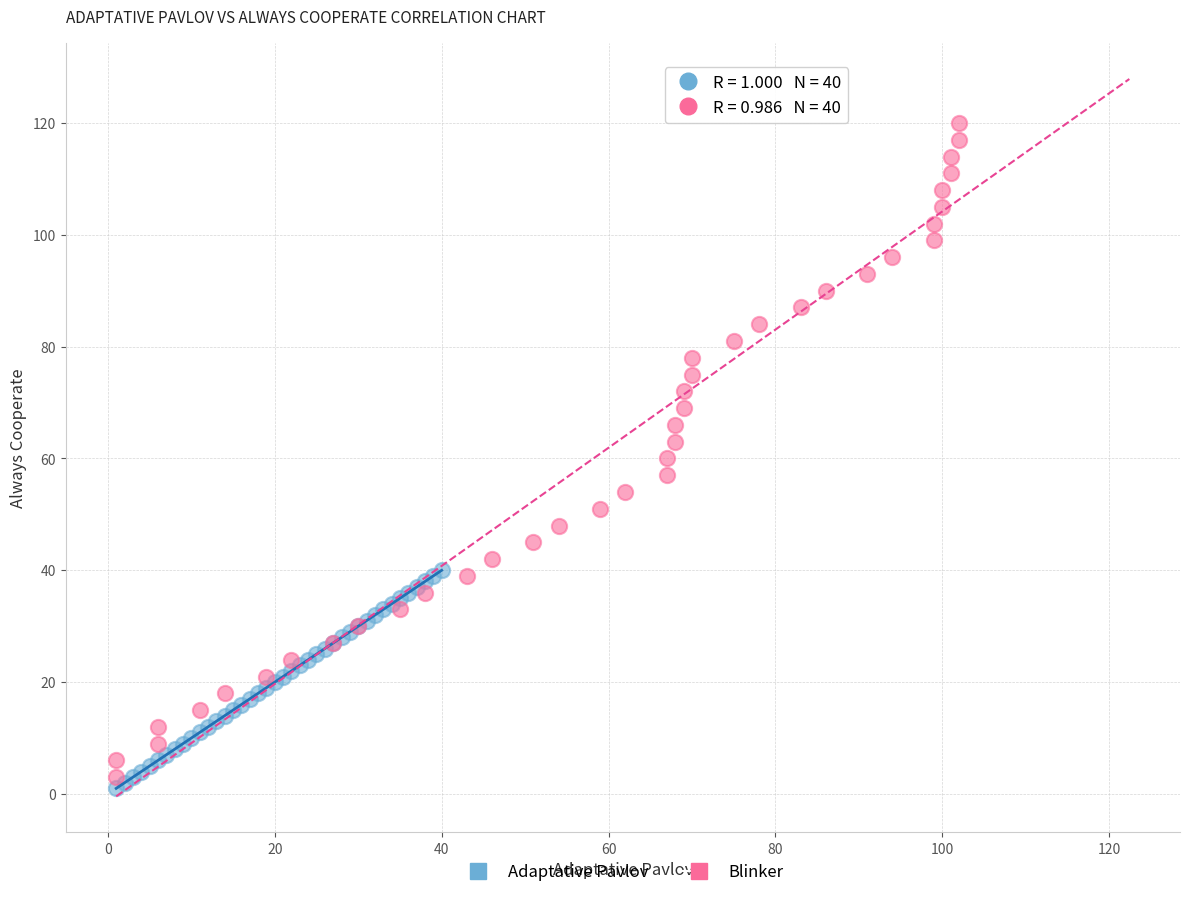

Which series has the largest Y range (max minus min)?

Blinker